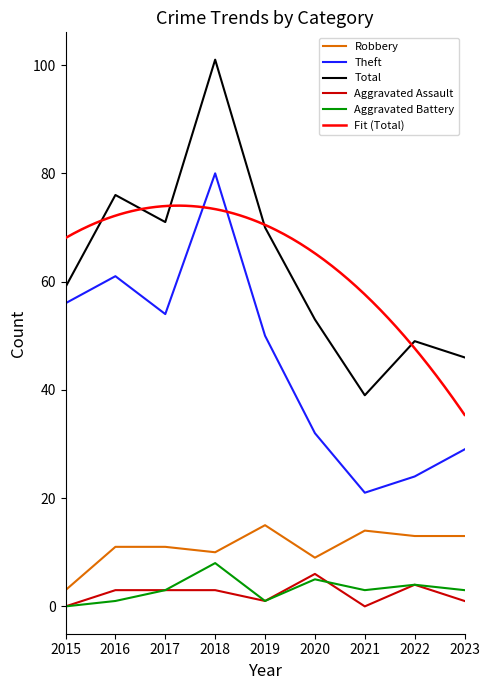

Does the chart display data point markers on the line(s)?

No